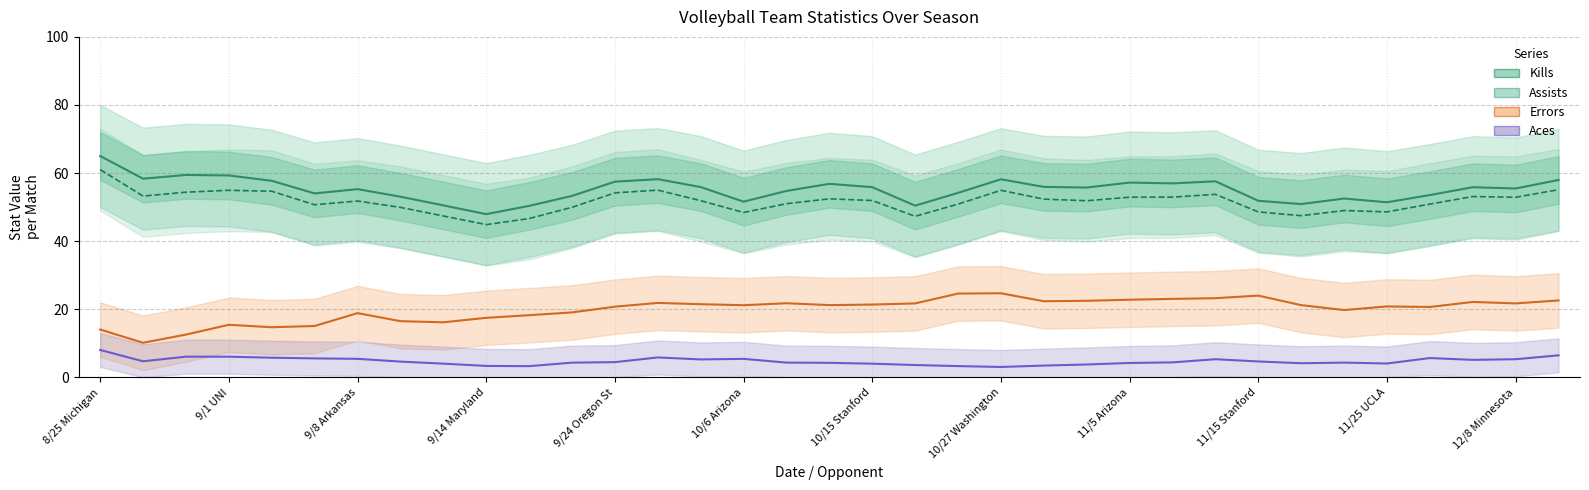

Which category has the highest value in the Aces series?

8/25 Michigan